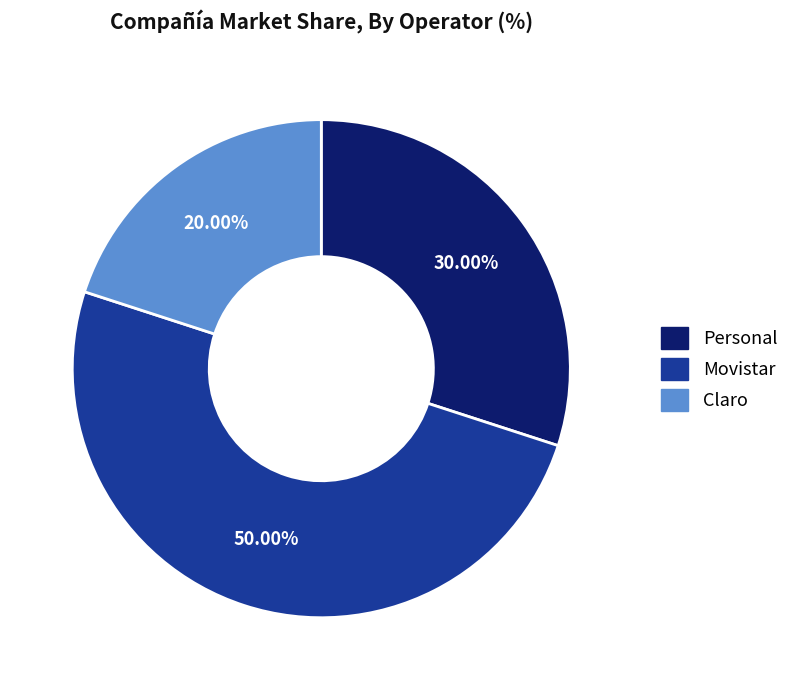

Count the number of slices in the pie.

3